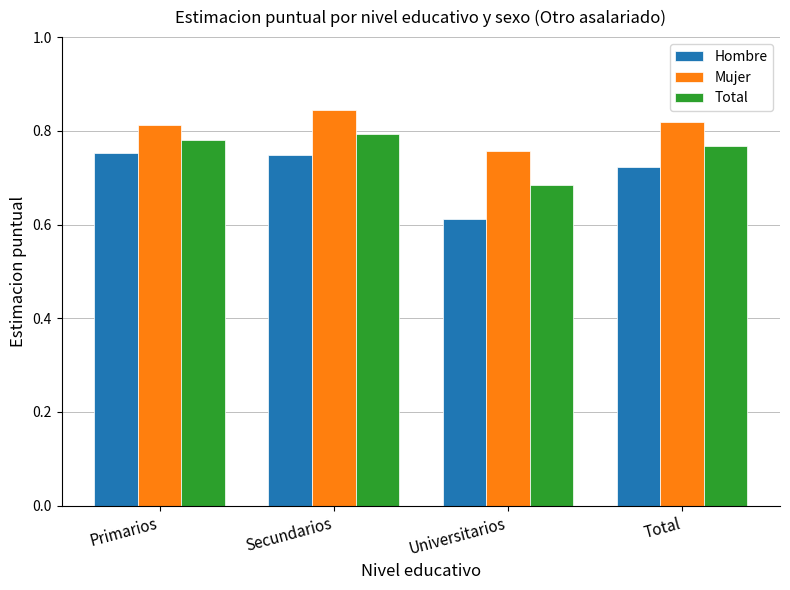

At which category does the chart reach its minimum across all series?

Universitarios